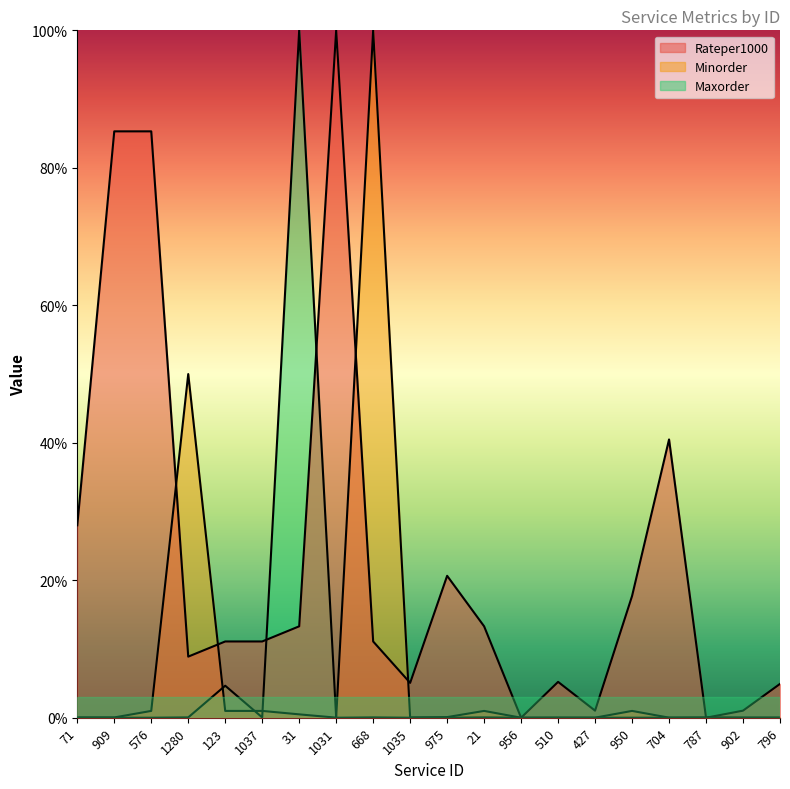

At which category does Maxorder reach its first local peak?

123